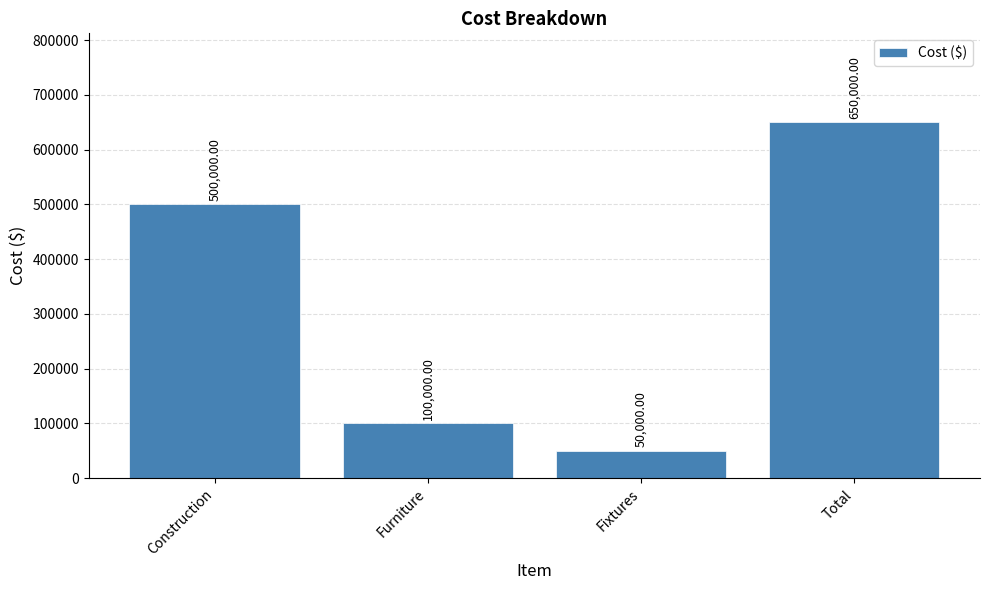

What is the label of the 4th bar from the right?

Construction